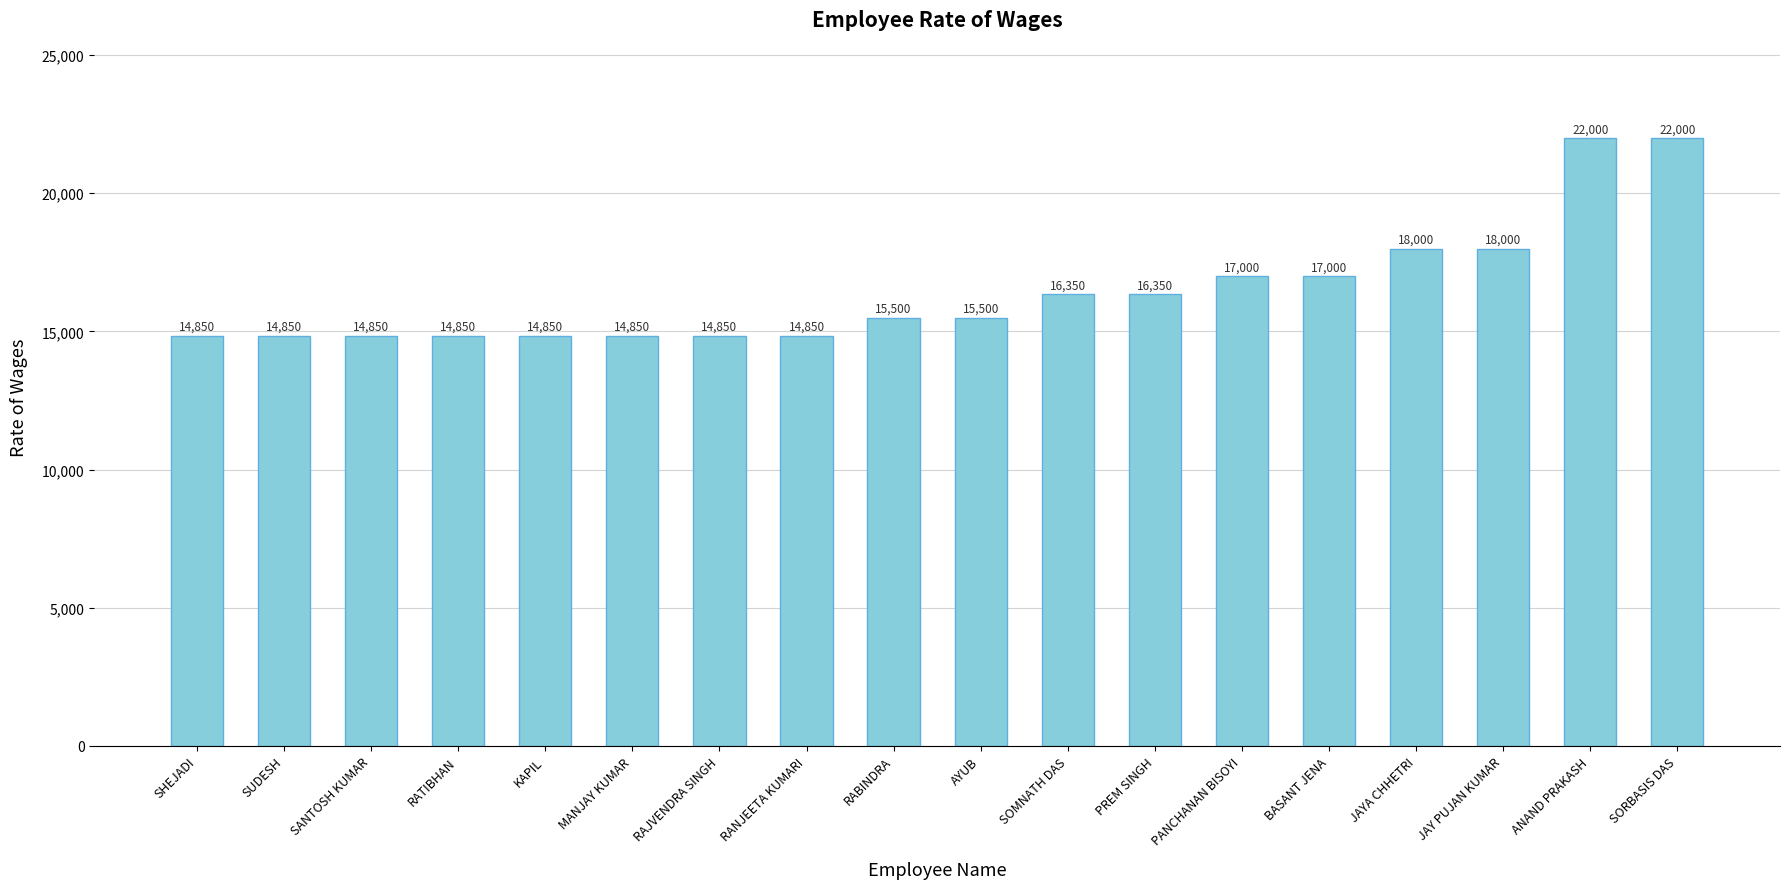

What is the difference between the values at SUDESH and SOMNATH DAS?

1500